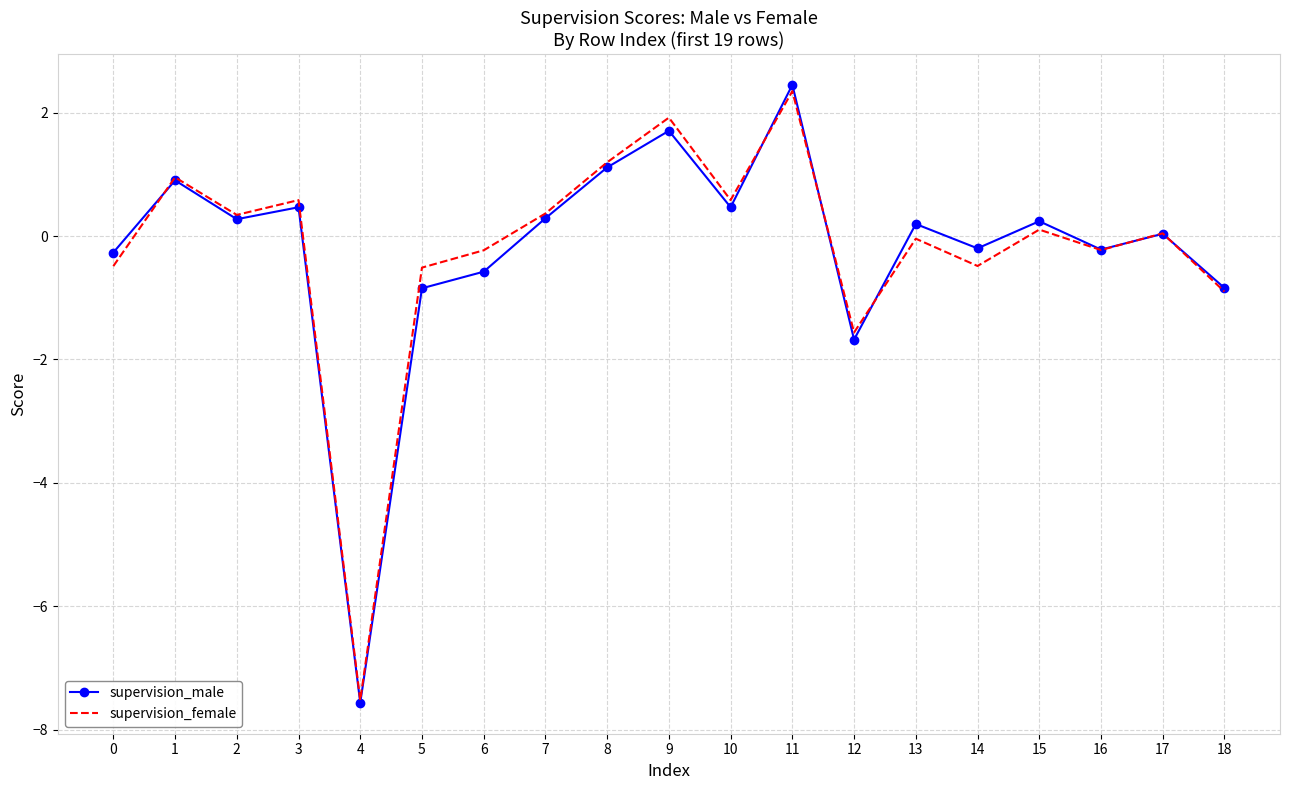

What is the smallest value displayed?

-7.6